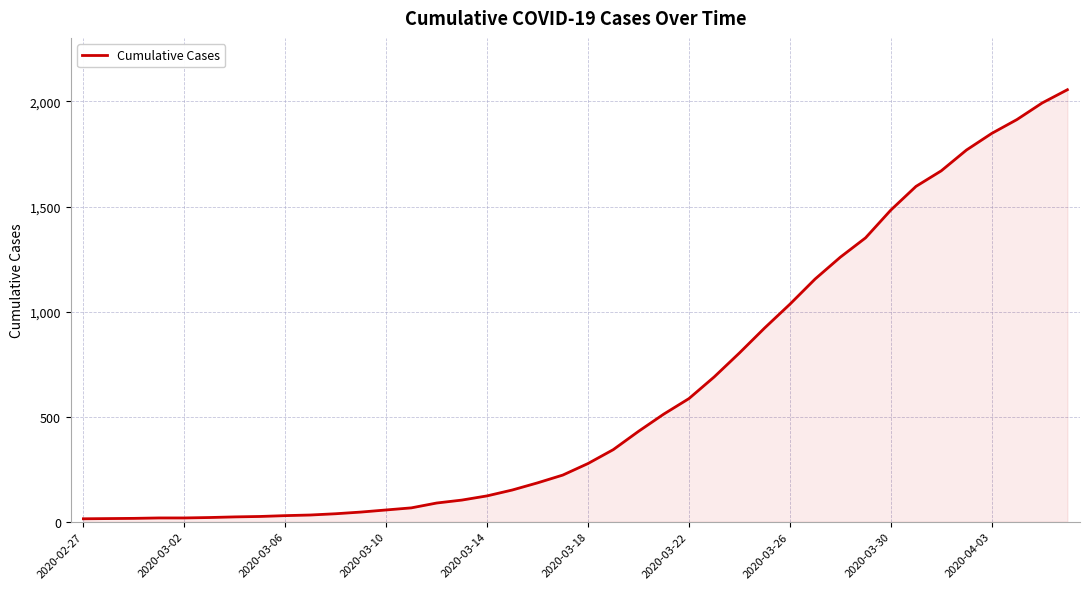

What is the difference between the maximum and minimum values?

2042